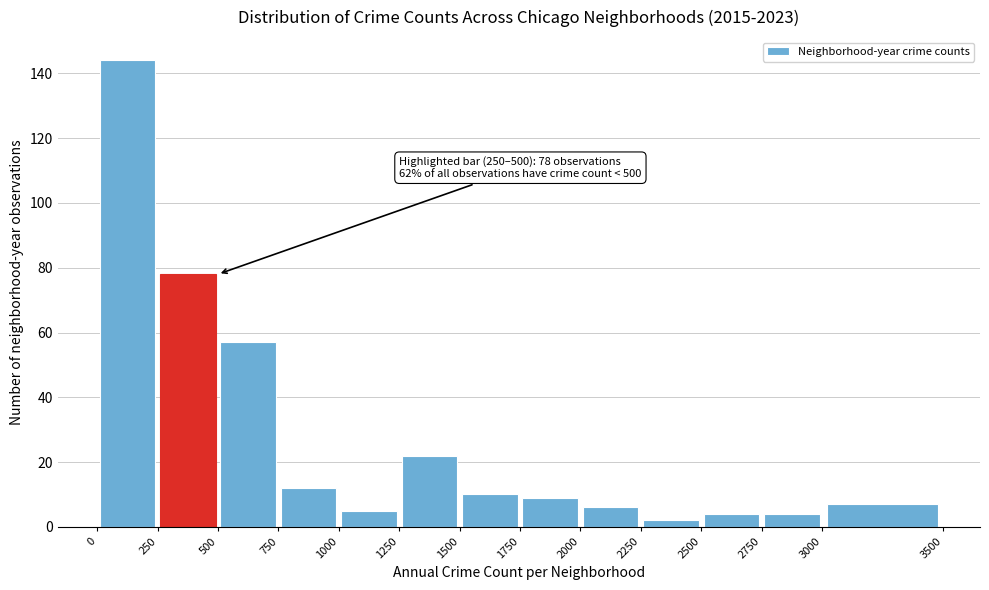

Over which range of the x-axis is the bar tallest?

0 to 250